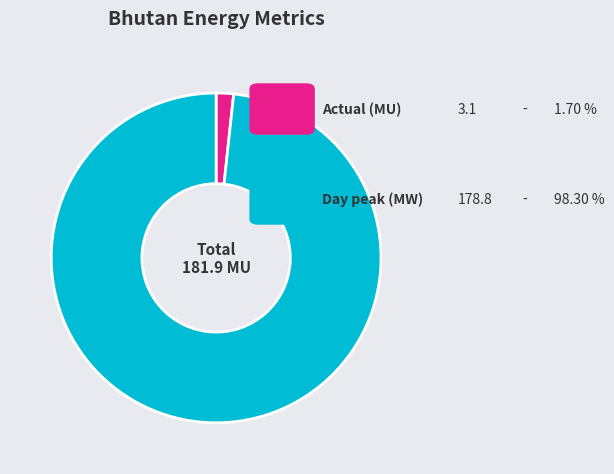

How many slices are in this pie chart?

2